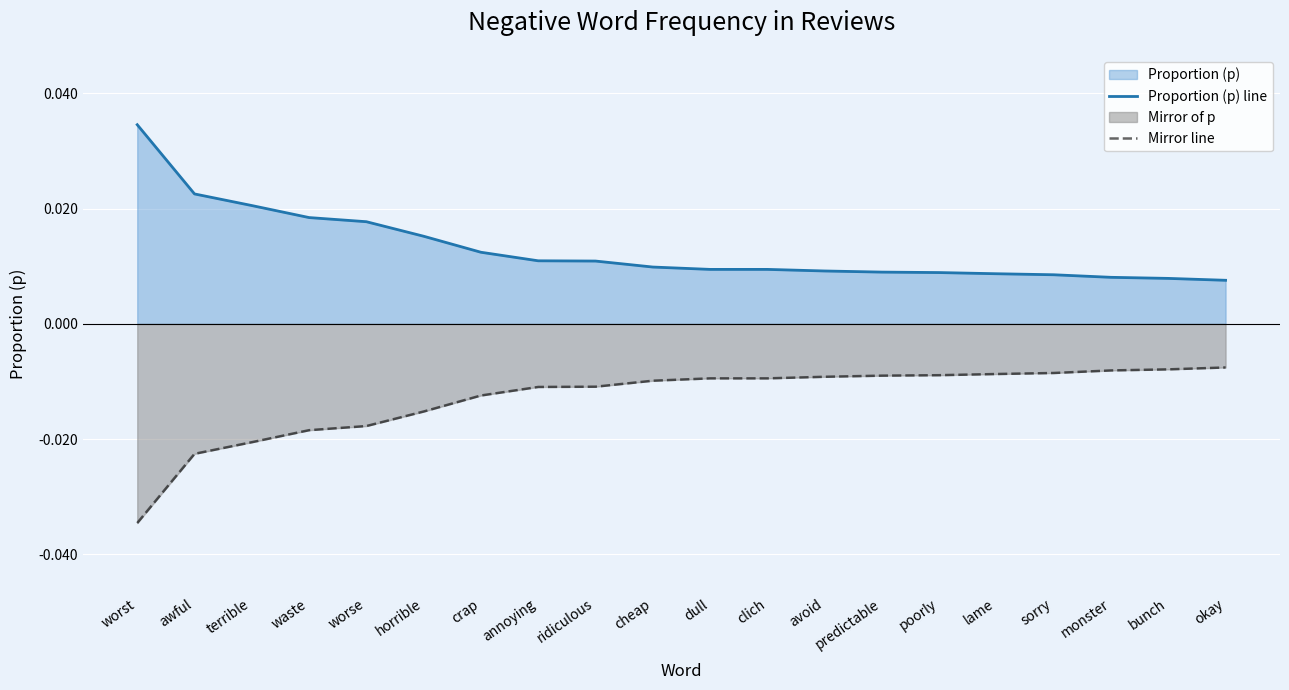

How many lines are shown in the chart?

2